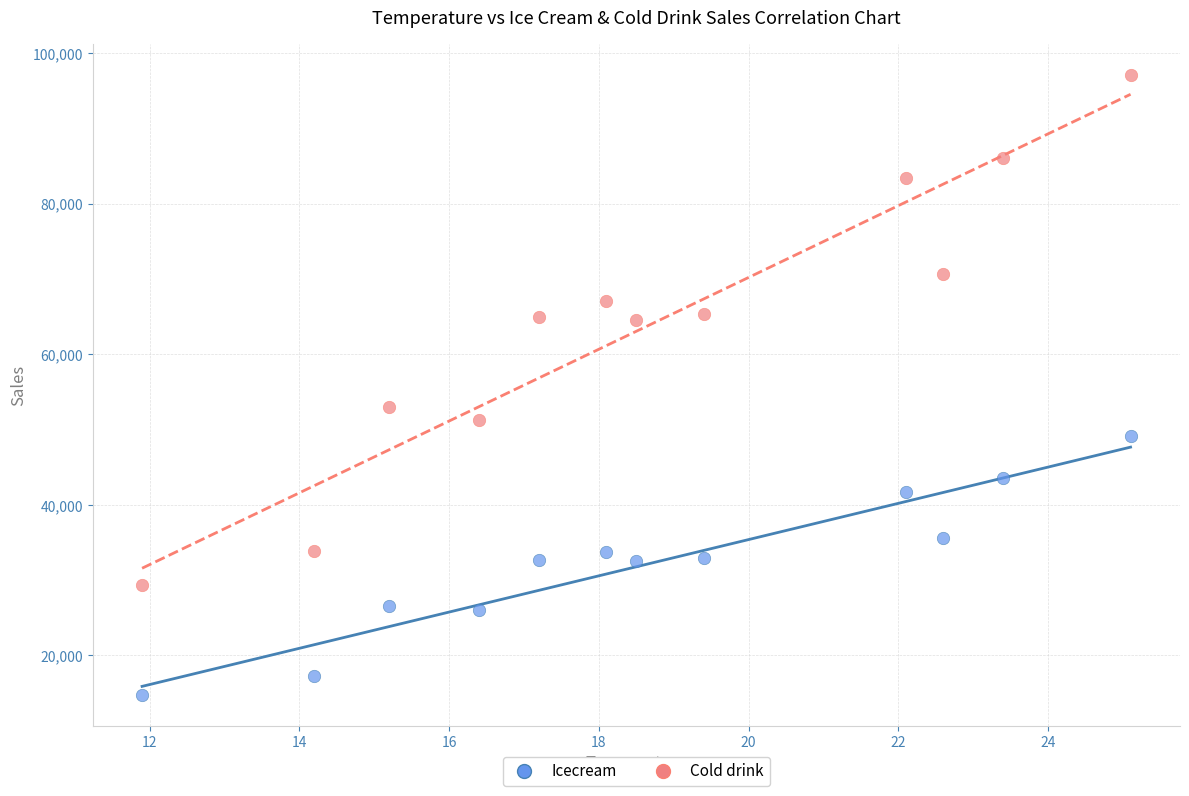

Which series has the widest spread of Y values?

Cold drink